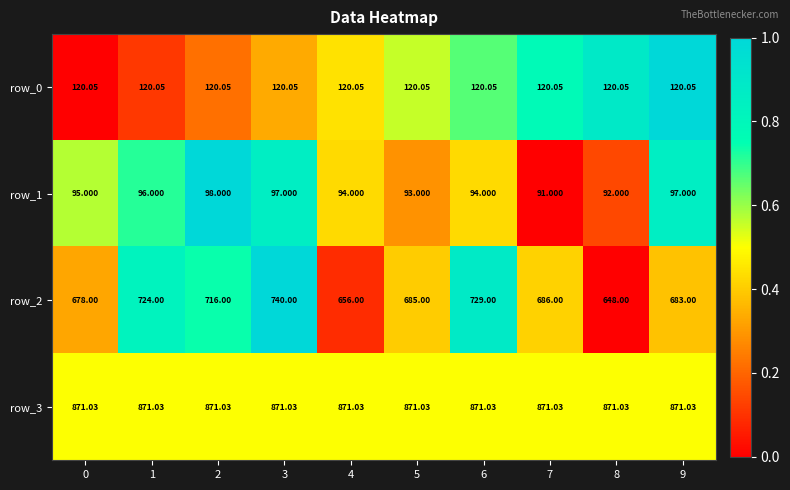

Is the value of row_1 at 5 greater than the value of row_2 at 4?

No